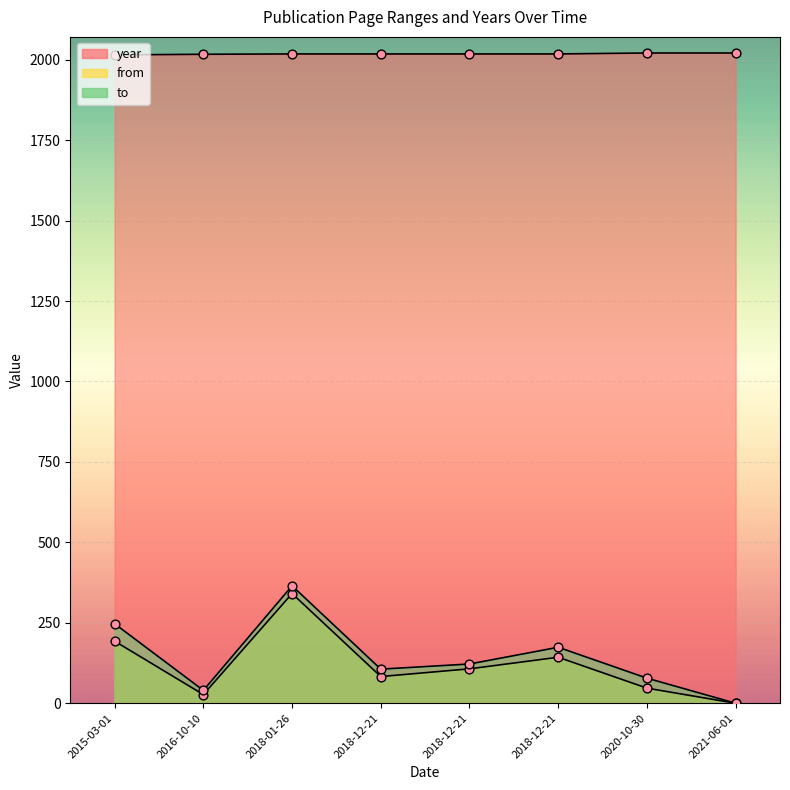

At how many categories does at least one series exceed 161?

8